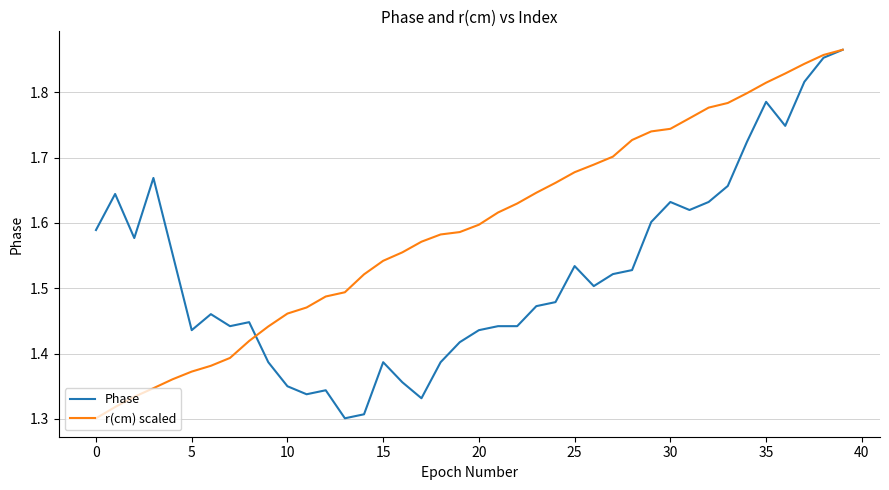

Rank the series by their average value, from highest to lowest.

r(cm) scaled, Phase